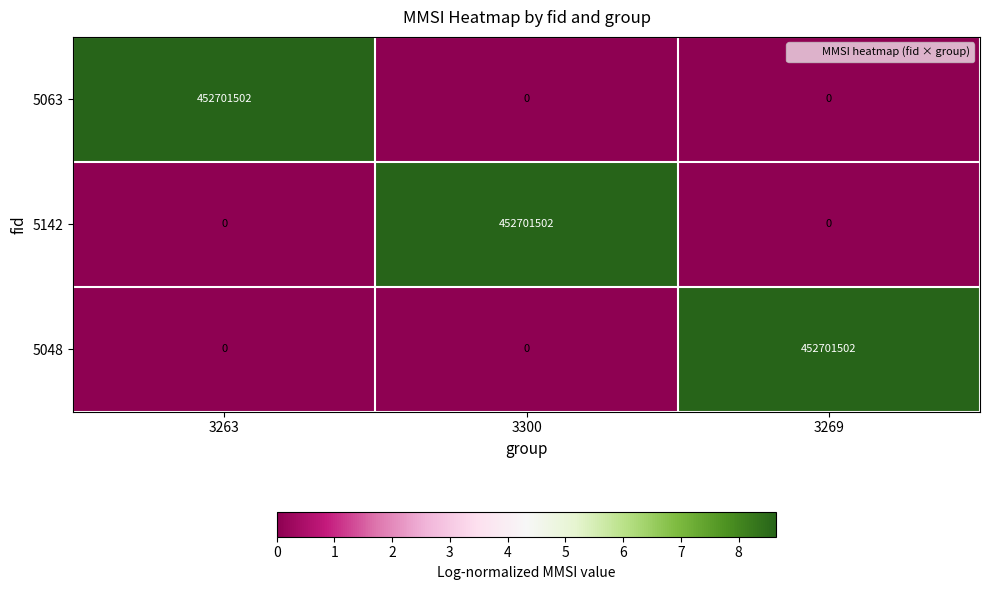

At how many categories does at least one series exceed 6?

3